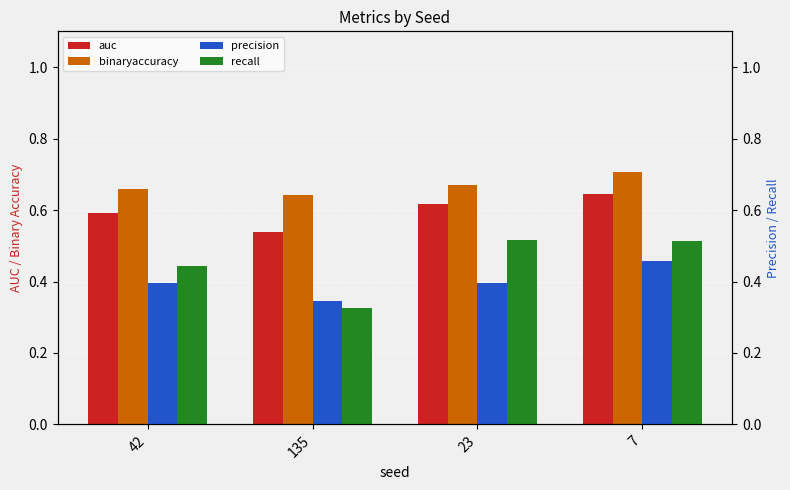

Which series has the largest total across all categories?

binaryaccuracy